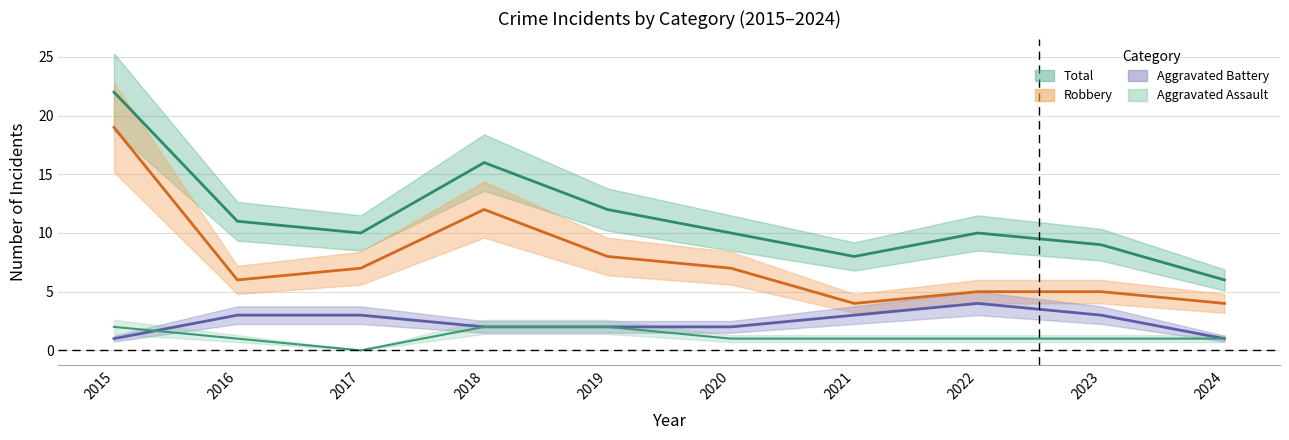

How many distinct data groups are displayed?

4